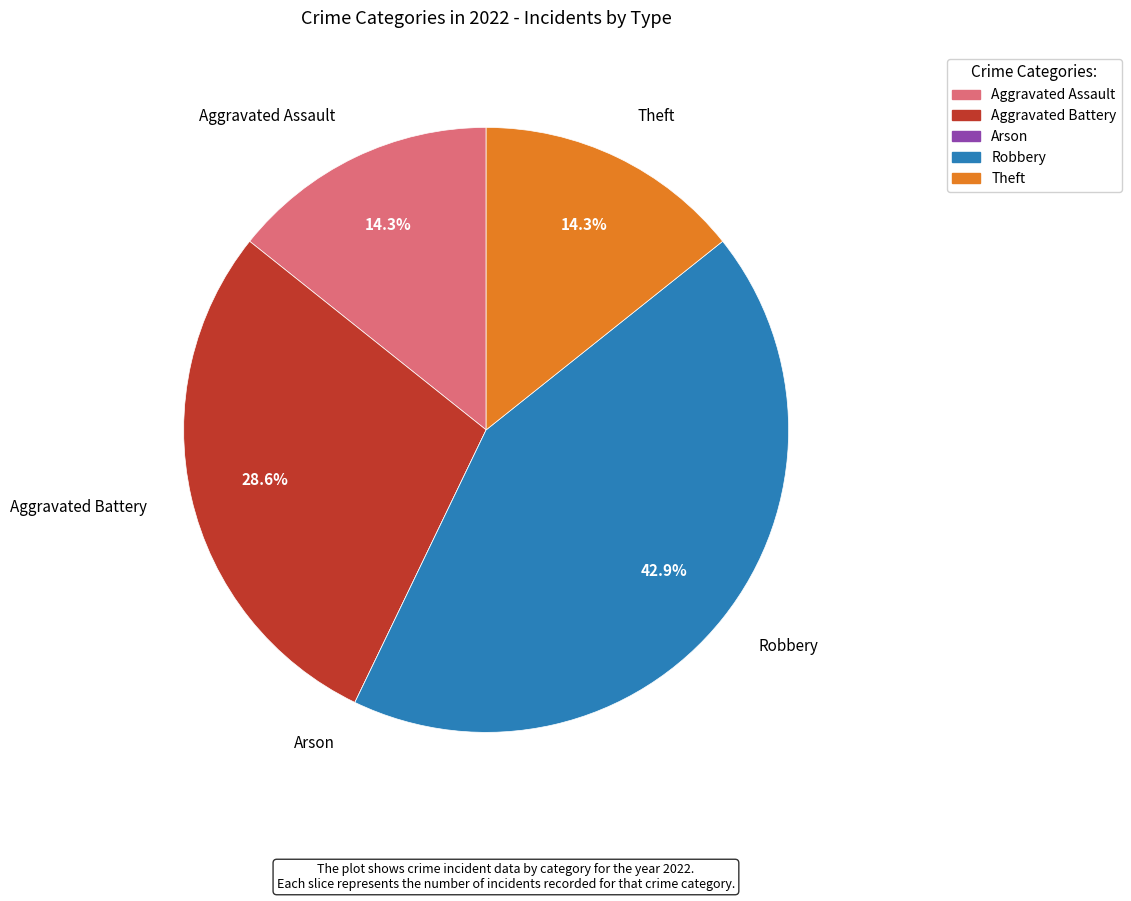

What portion of the pie excludes Theft?

85.7%